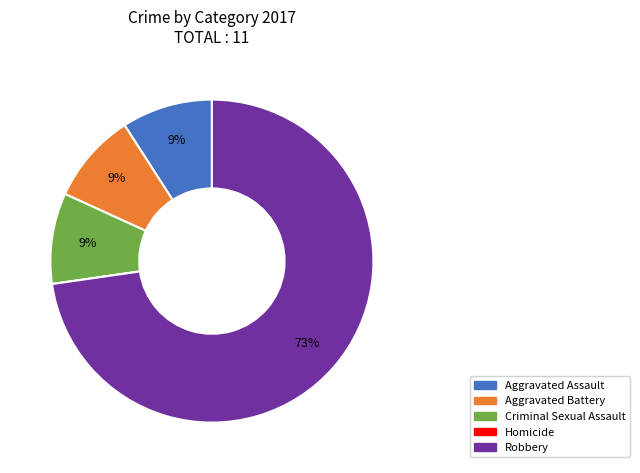

What percentage is the Aggravated Battery slice, to the nearest percent?

9%